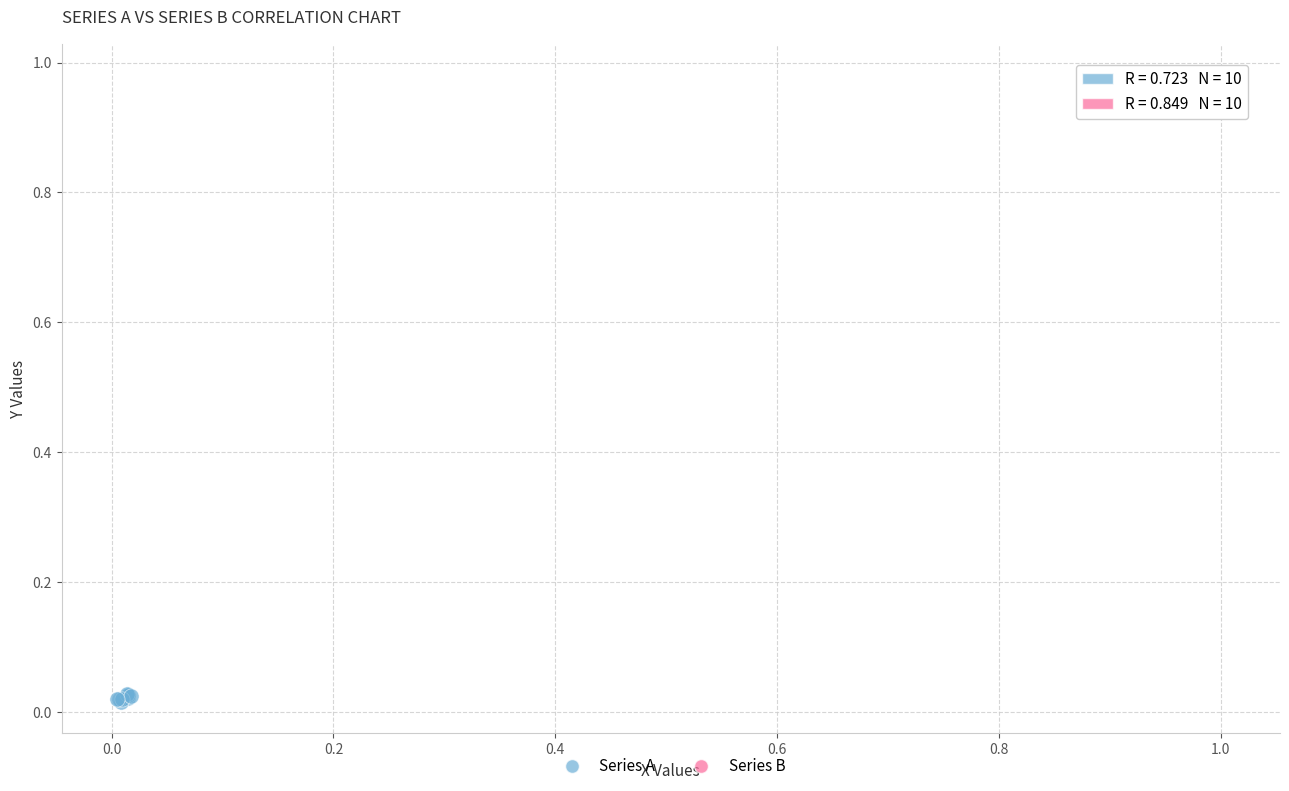

Which series reaches the maximum Y coordinate?

Series B